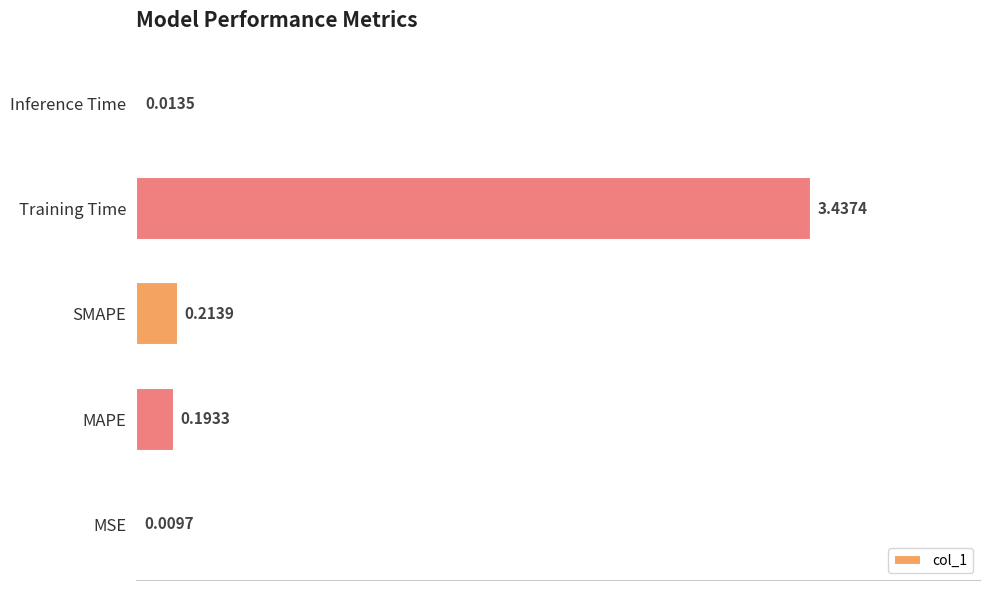

At which label is the value closest to 1?

SMAPE